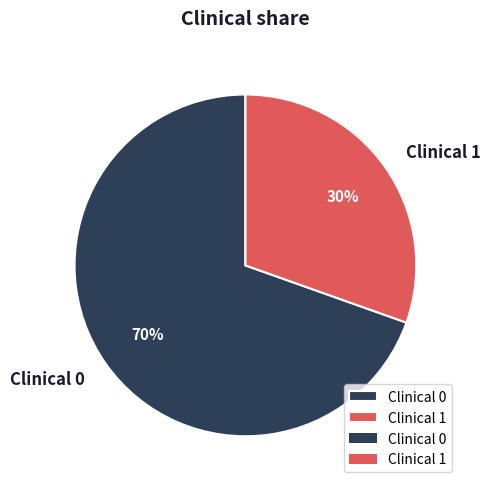

Between Clinical 0 and Clinical 1, which is larger?

Clinical 0